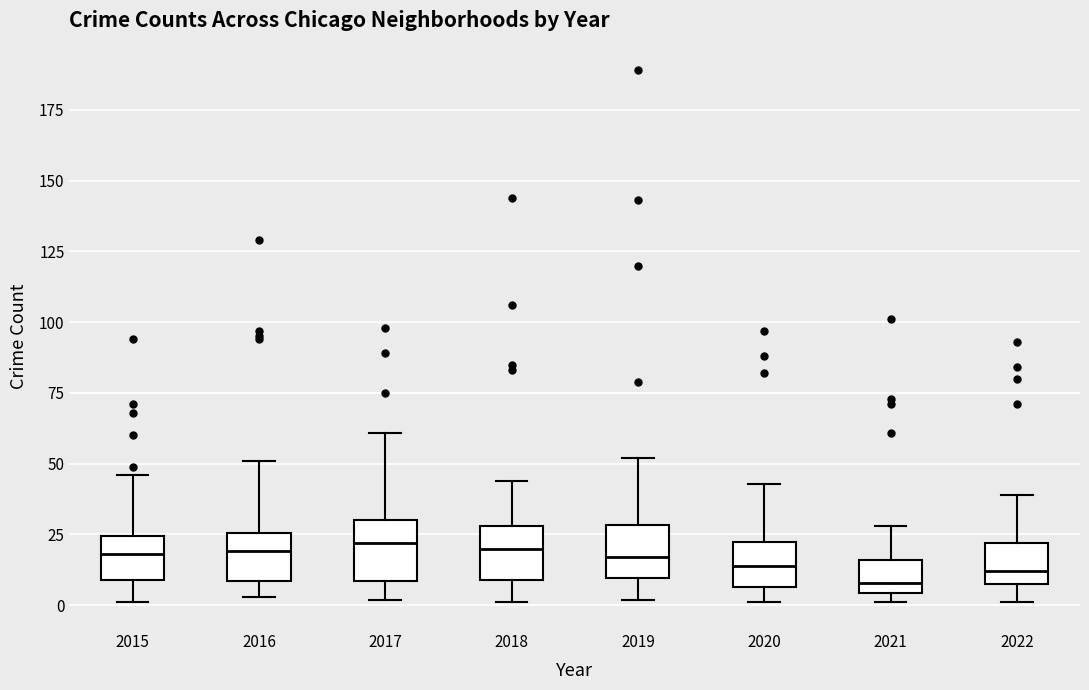

Where does the lower whisker of the box at x = 2020 end on the y-axis? The values are not printed on the chart, so give them approximately, as read against the axis.

0